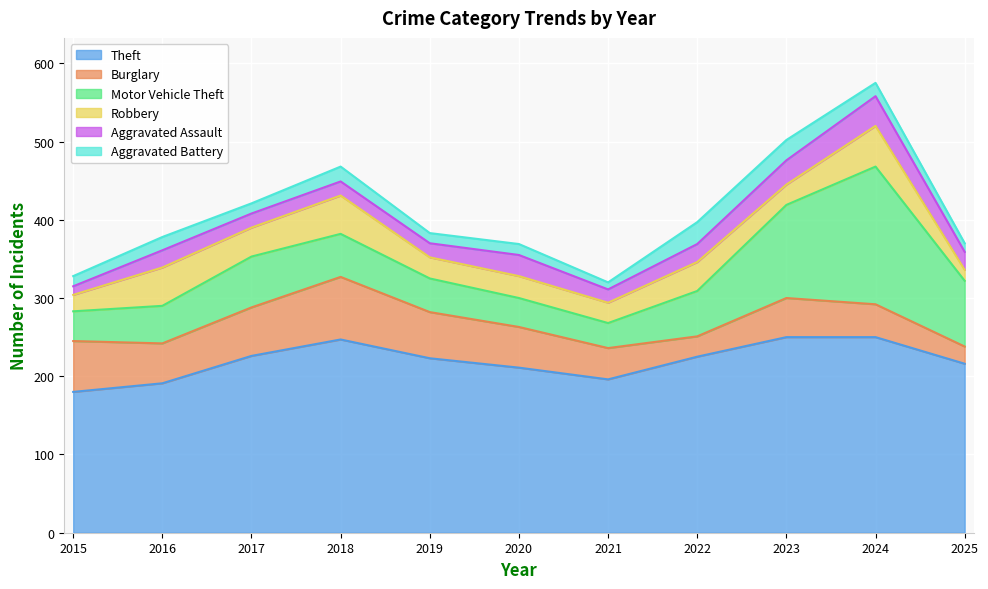

Read the Burglary value at 2019.

59